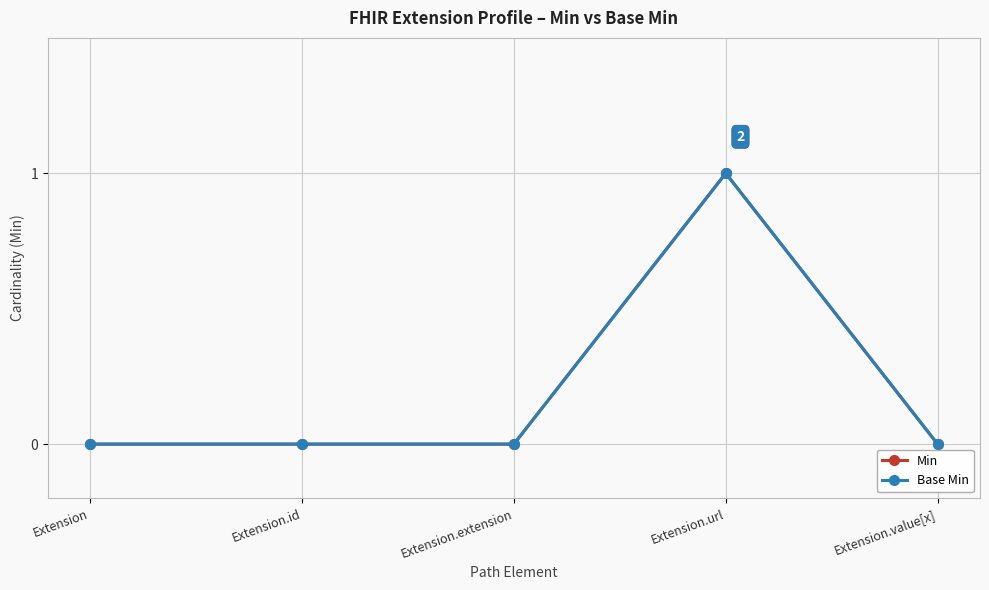

True or false: Min has more than 2 interior local peaks.

False